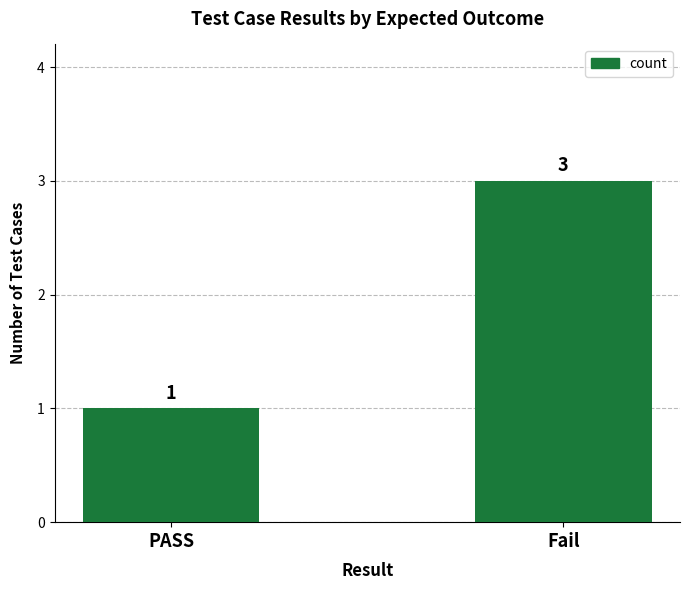

Reading left to right, transcribe all the data shown in this chart.

PASS=1	Fail=3